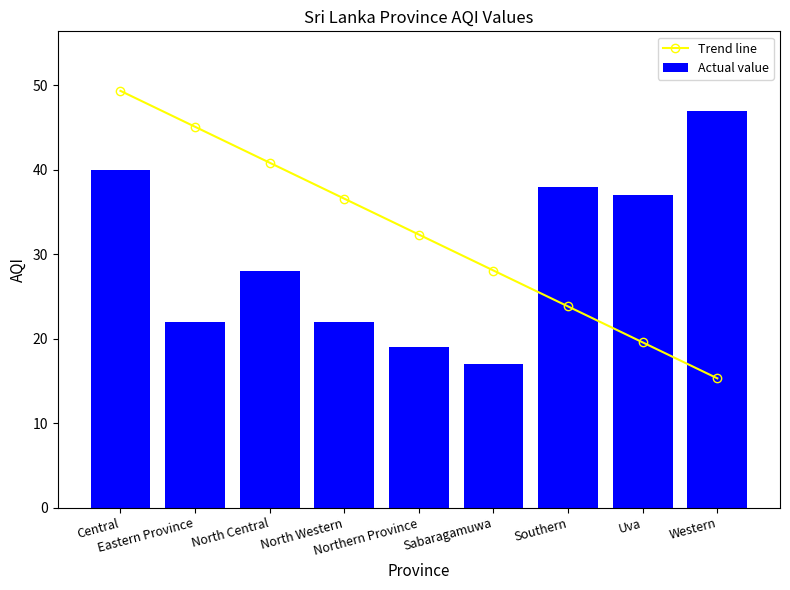

List the labels in order of Trend line value, smallest first.

Western, Uva, Southern, Sabaragamuwa, Northern Province, North Western, North Central, Eastern Province, Central